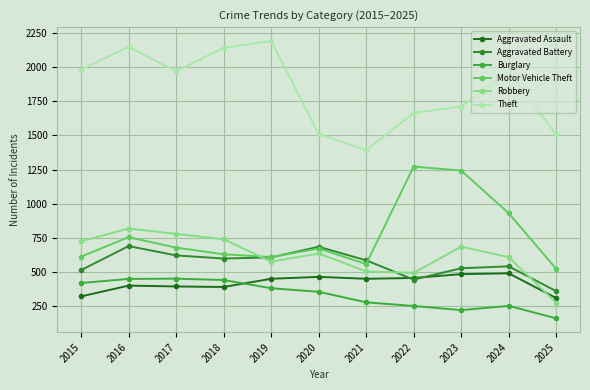

What is the sum of the Theft values at 2022 and 2019?

3855